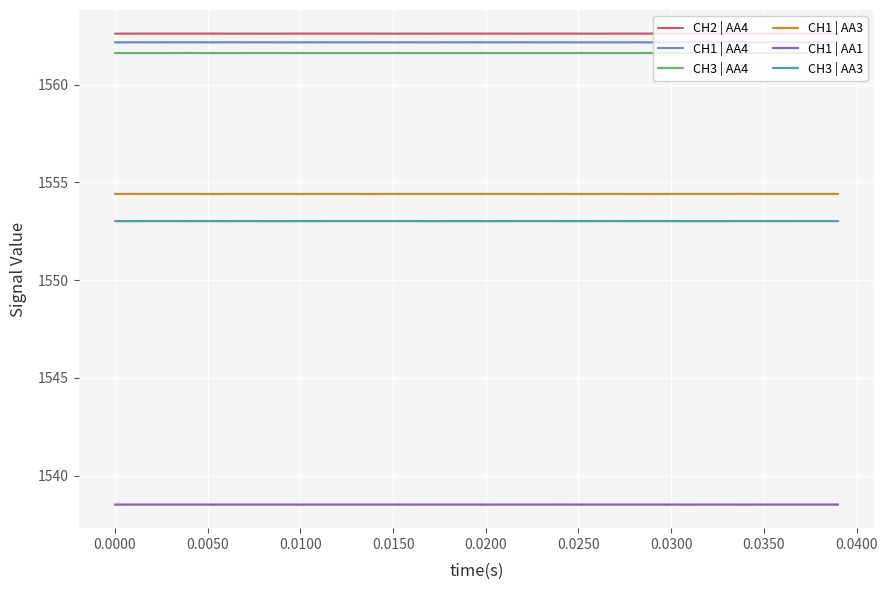

What is the minimum value for CH1 | AA1?

1538.5